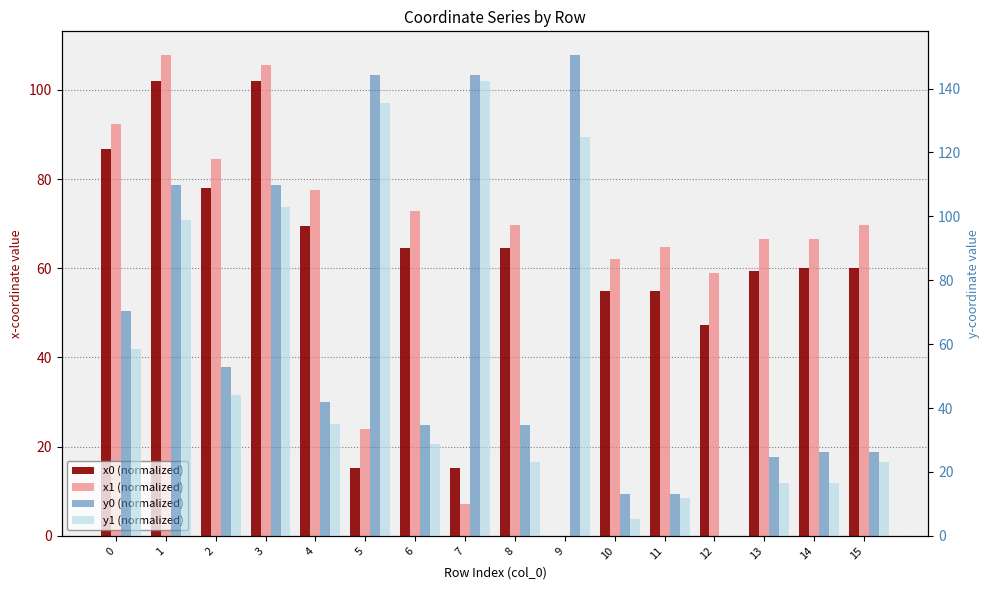

What is the difference between the second highest and minimum values in the x1 (normalized) series?

105.5